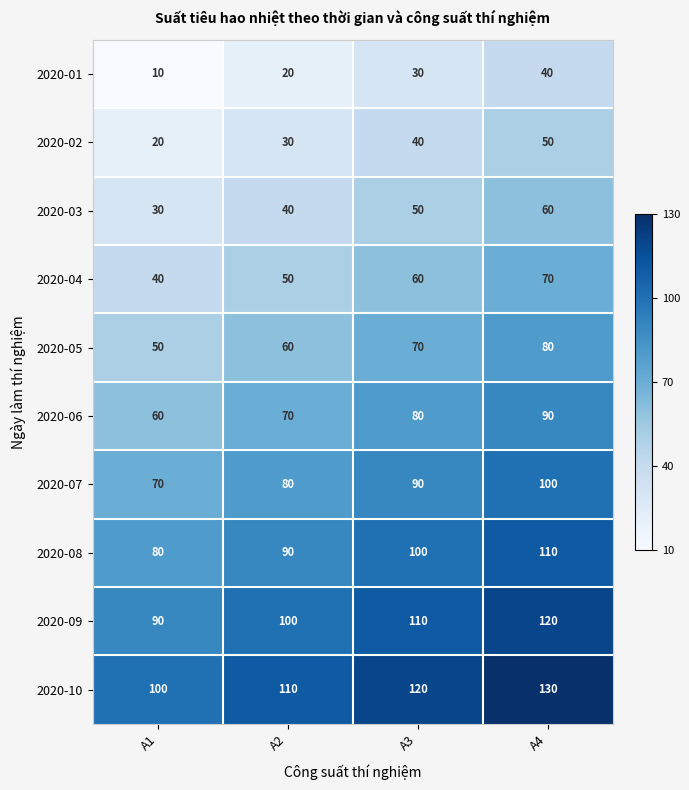

Which series has the largest total across all categories?

2020-10